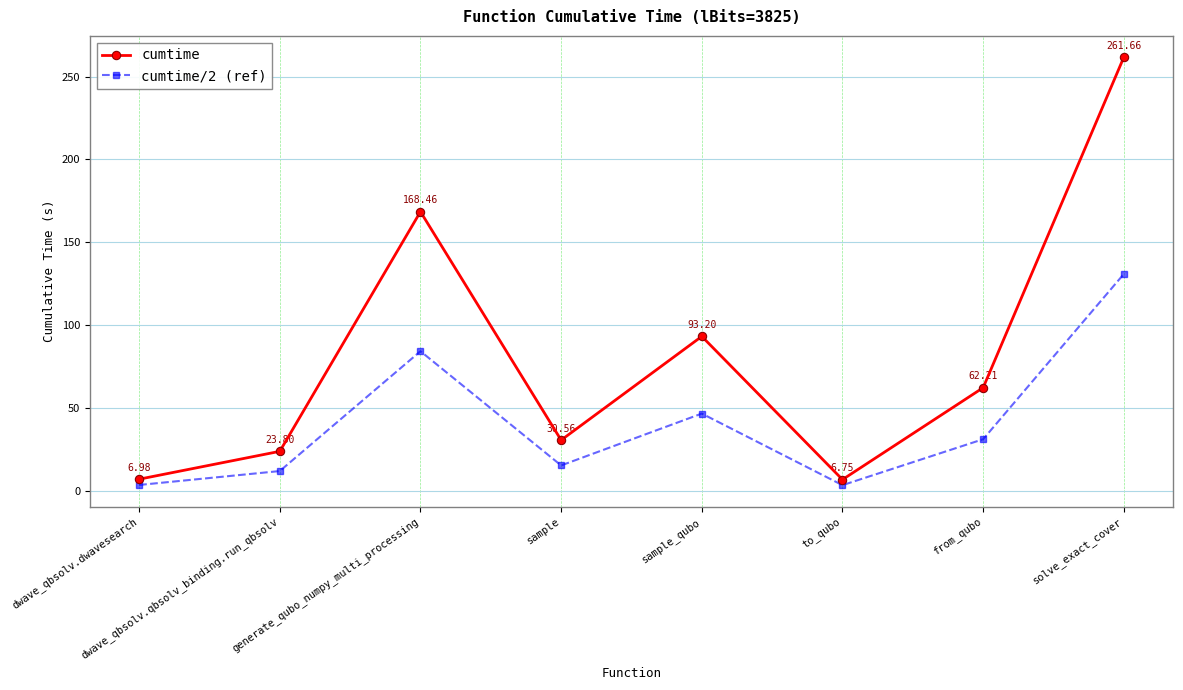

Which category has the highest value in the cumtime series?

solve_exact_cover